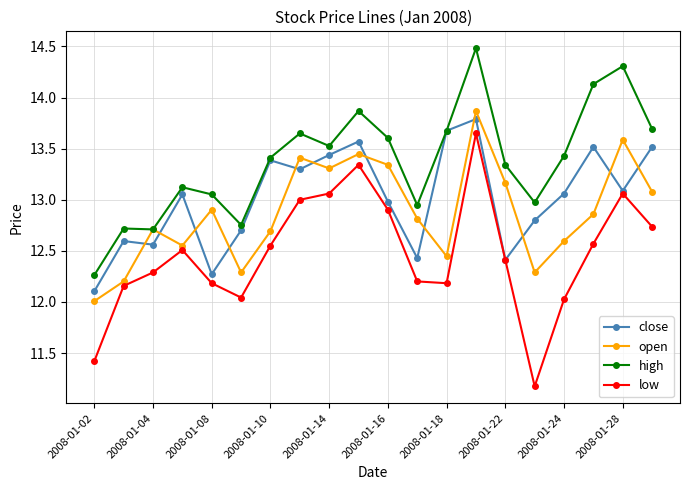

What is the sum of all high values?

267.7